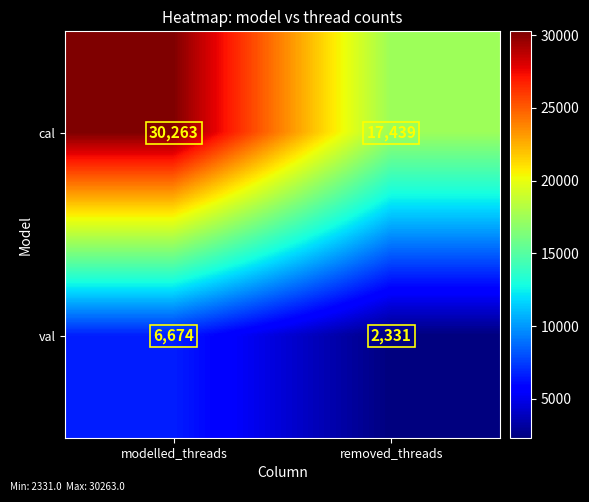

Read the cal value at removed_threads.

17439